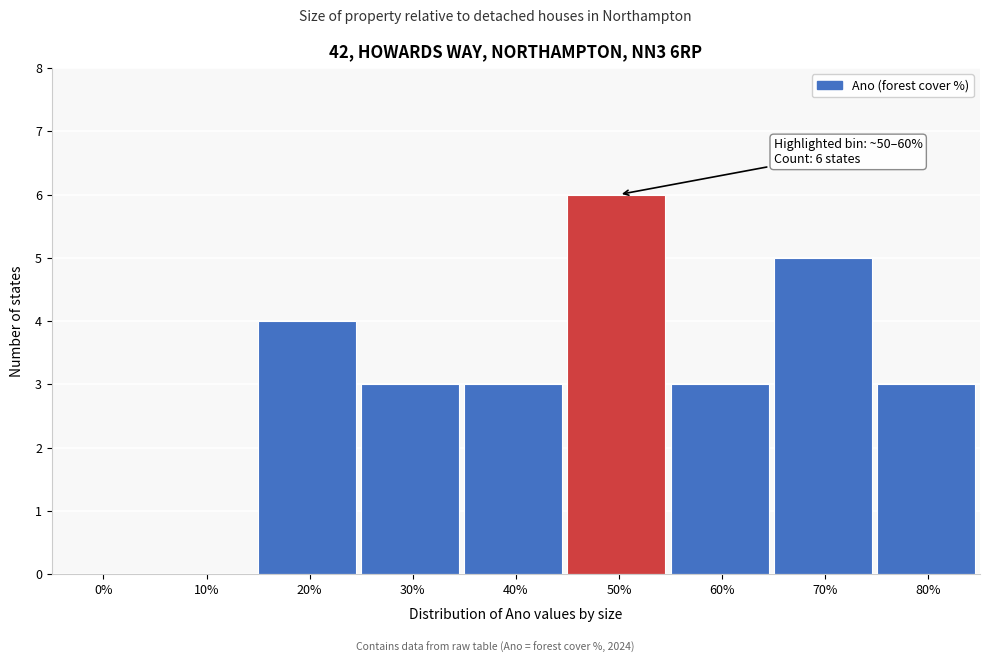

Reading right to left, transcribe all the data shown in this chart.

80%=3	70%=5	60%=3	50%=6	40%=3	30%=3	20%=4	10%=0	0%=0